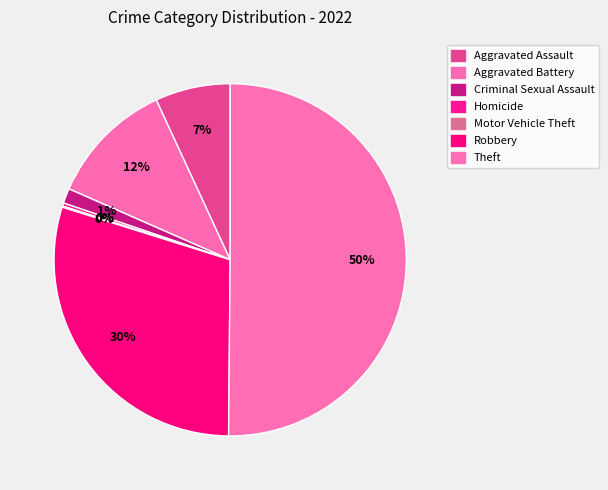

True or false: Theft accounts for 62% of the total.

False